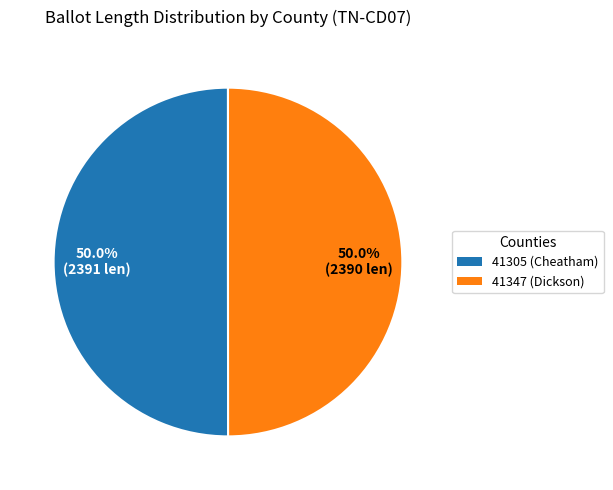

What is the ratio of the value at 41347 (Dickson) to the value at 41305 (Cheatham)?

1.0